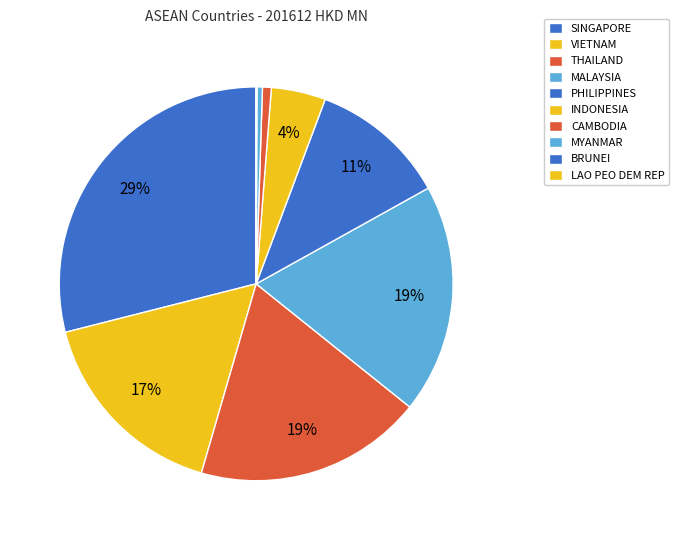

What is the smallest slice in the pie chart?

LAO PEO DEM REP